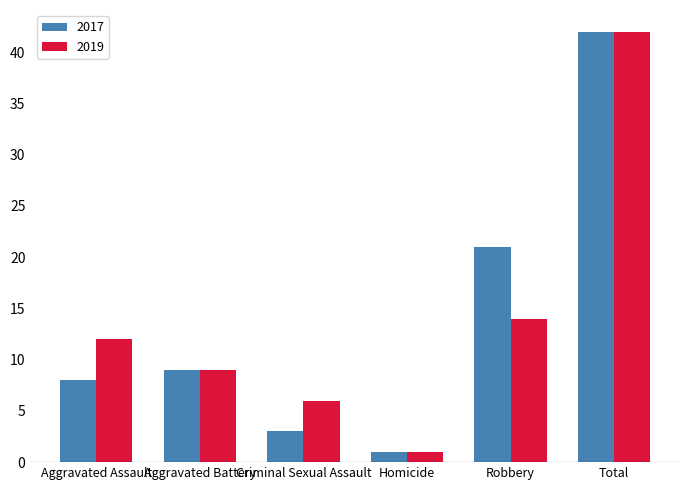

Between Aggravated Assault and Total, which series saw the biggest shift?

2017